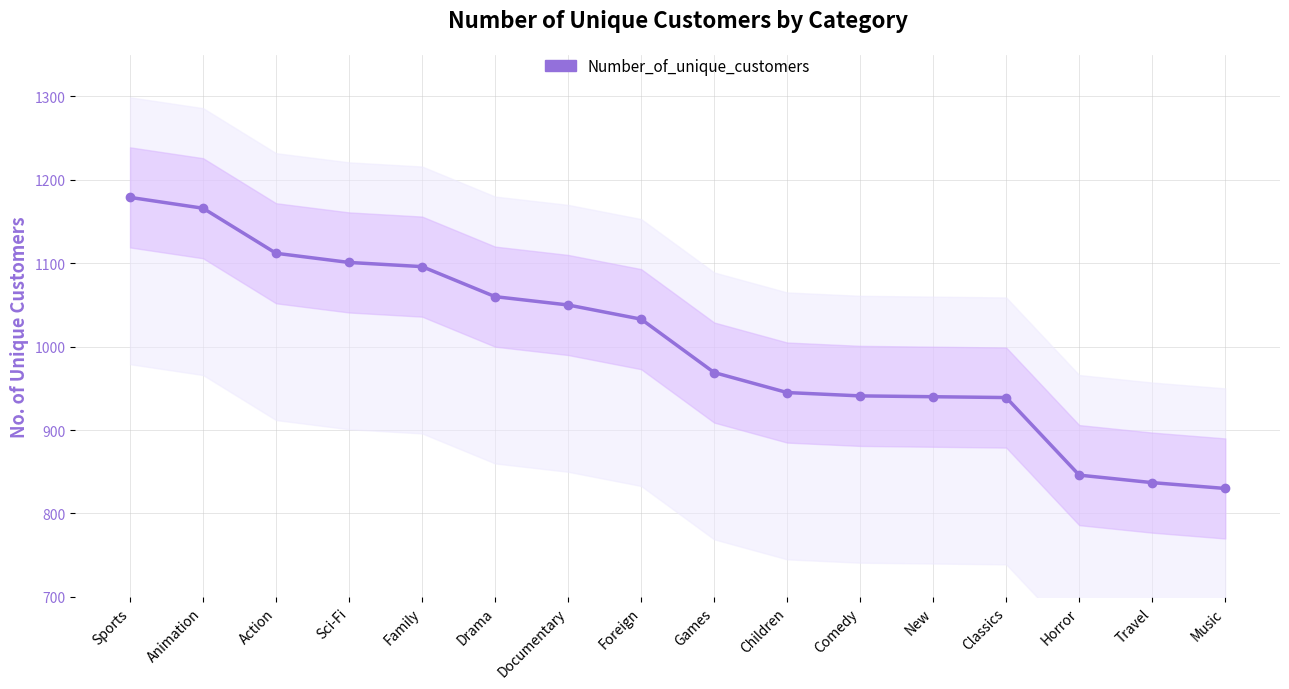

What is the label of the 16th point from the left?

Music